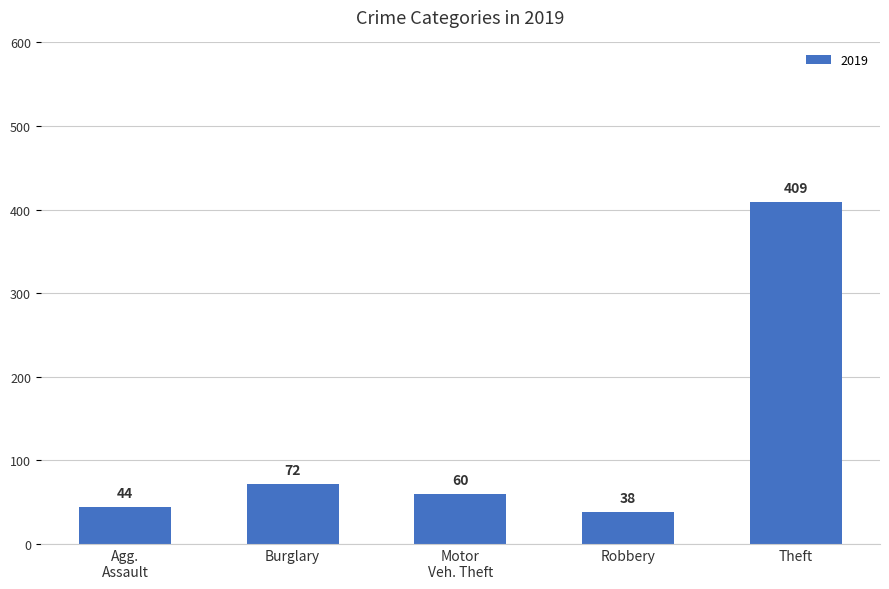

How many categories are shown in the chart?

5